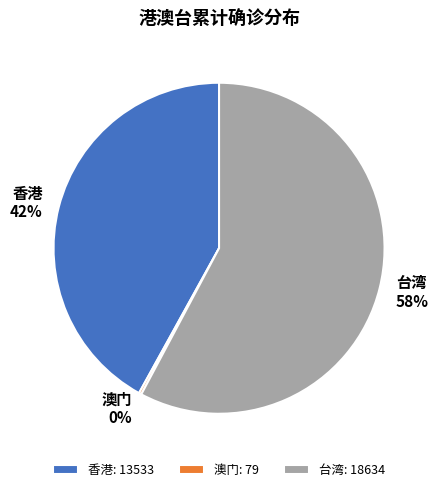

Is it true that 台湾 is 58% of the pie?

True